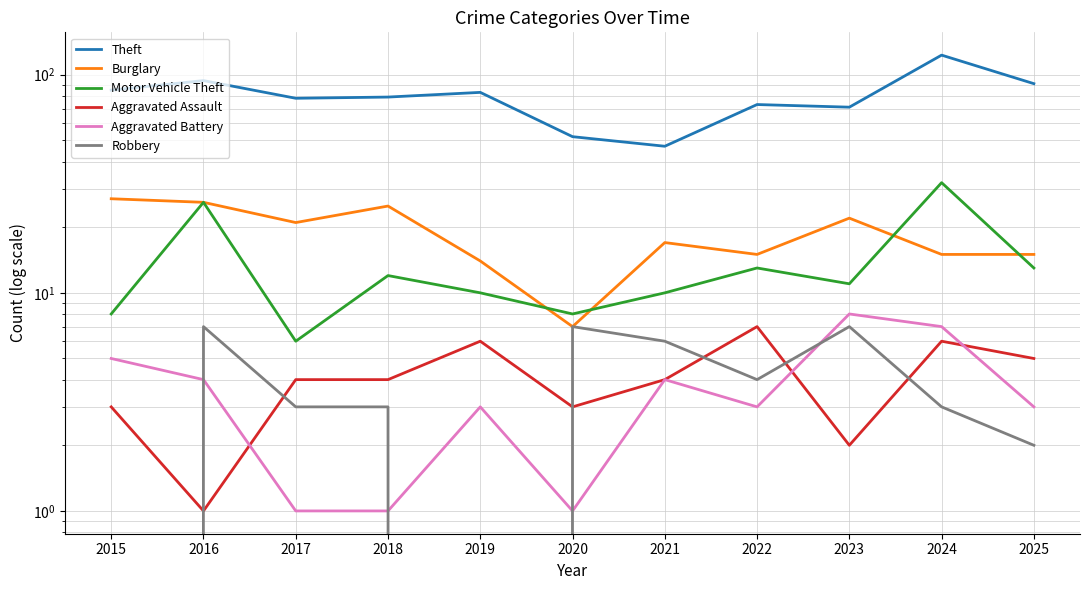

At which category is the sum across all series the highest?

2024